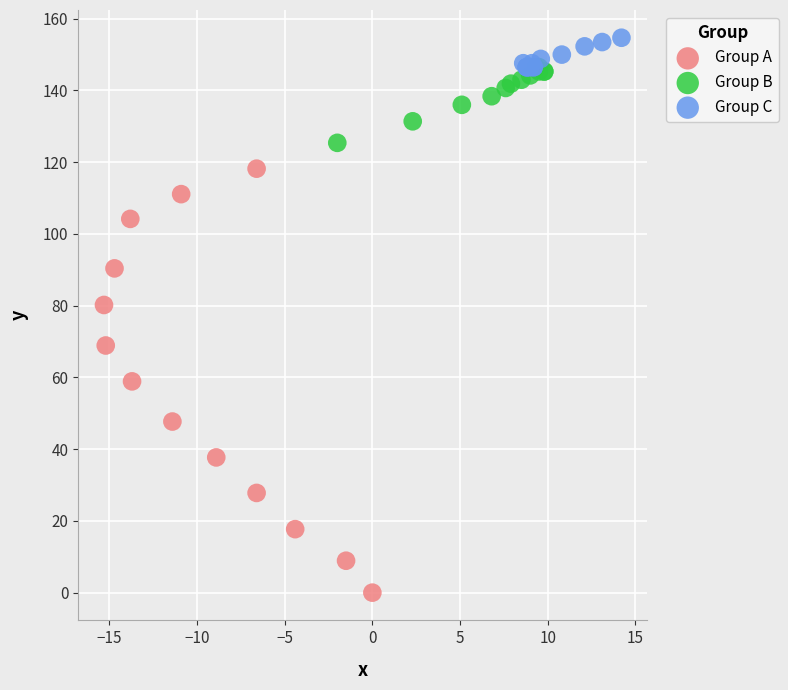

Which series has the largest Y range (max minus min)?

Group A